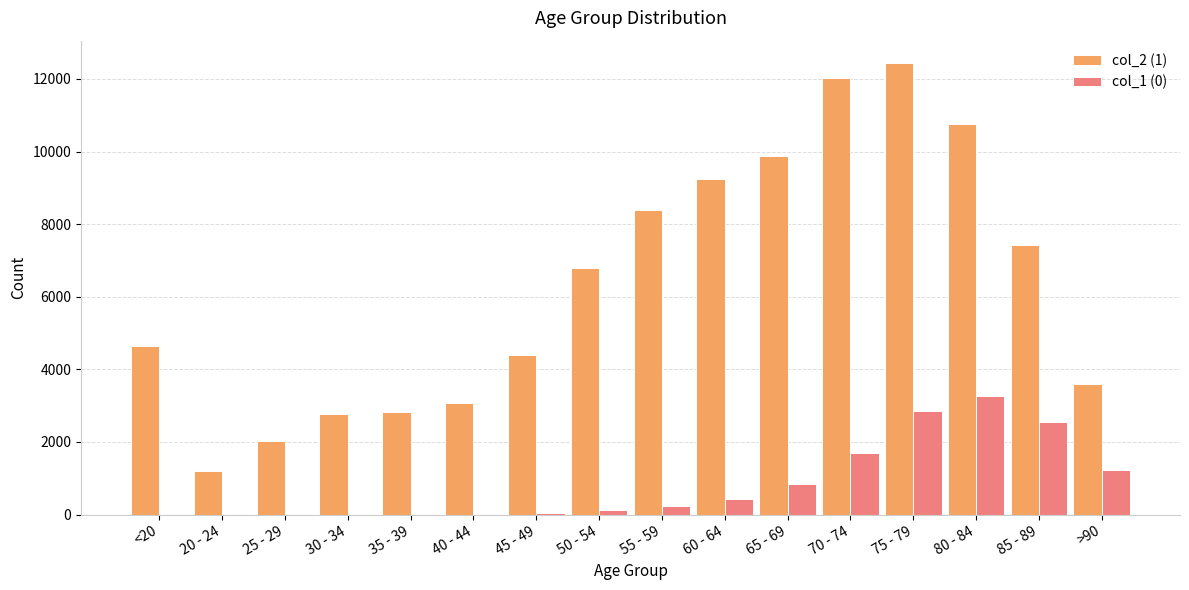

Which series changed the most between 65 - 69 and 80 - 84?

col_1 (0)